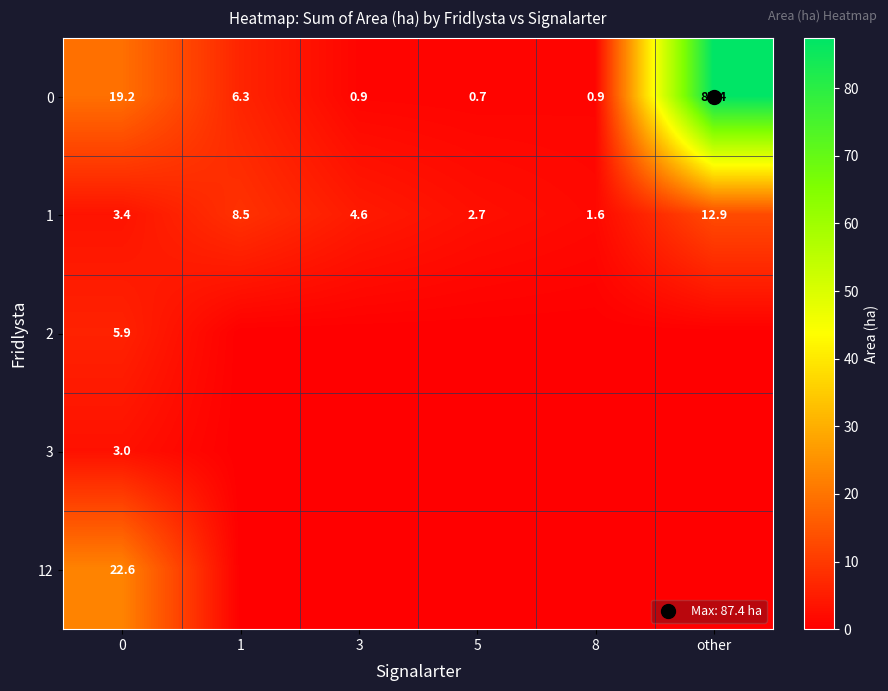

What is the maximum value shown in the chart?

87.4